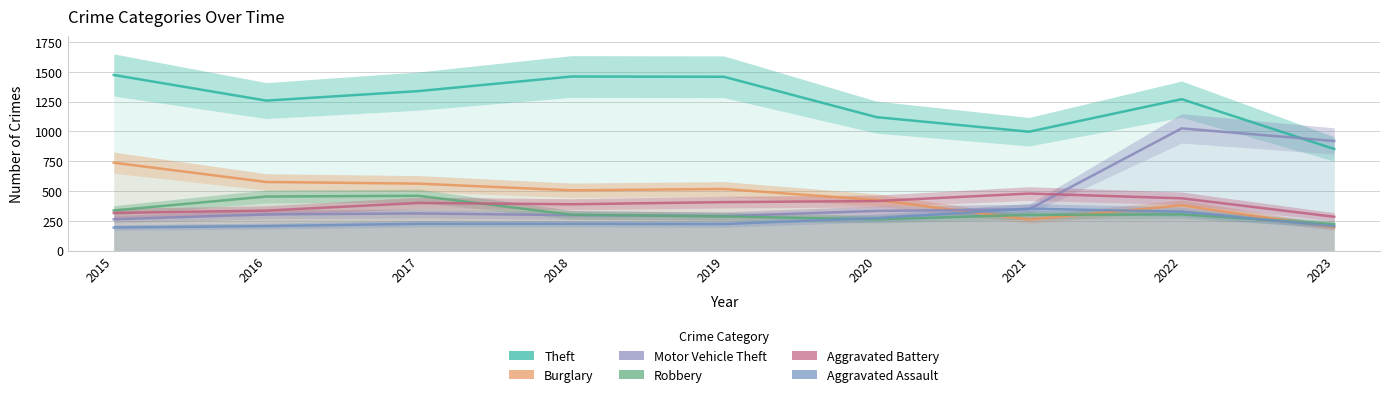

What is the value of the Theft point at the 6th from the left?

1120